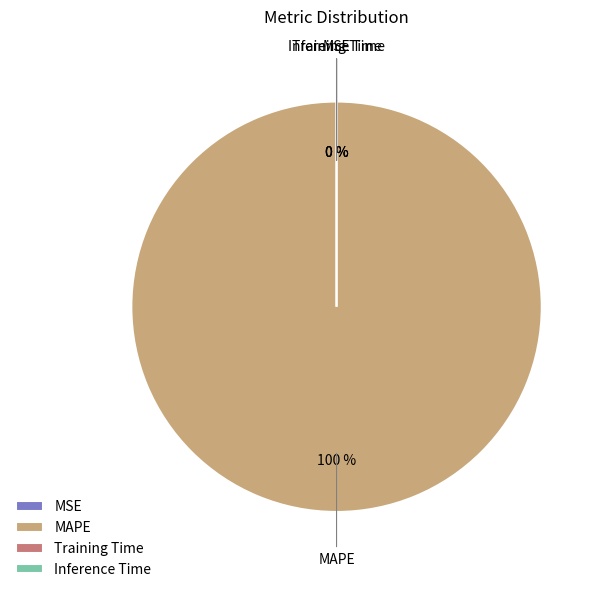

To the nearest percent, what is the difference between the largest and smallest slice percentages?

100%